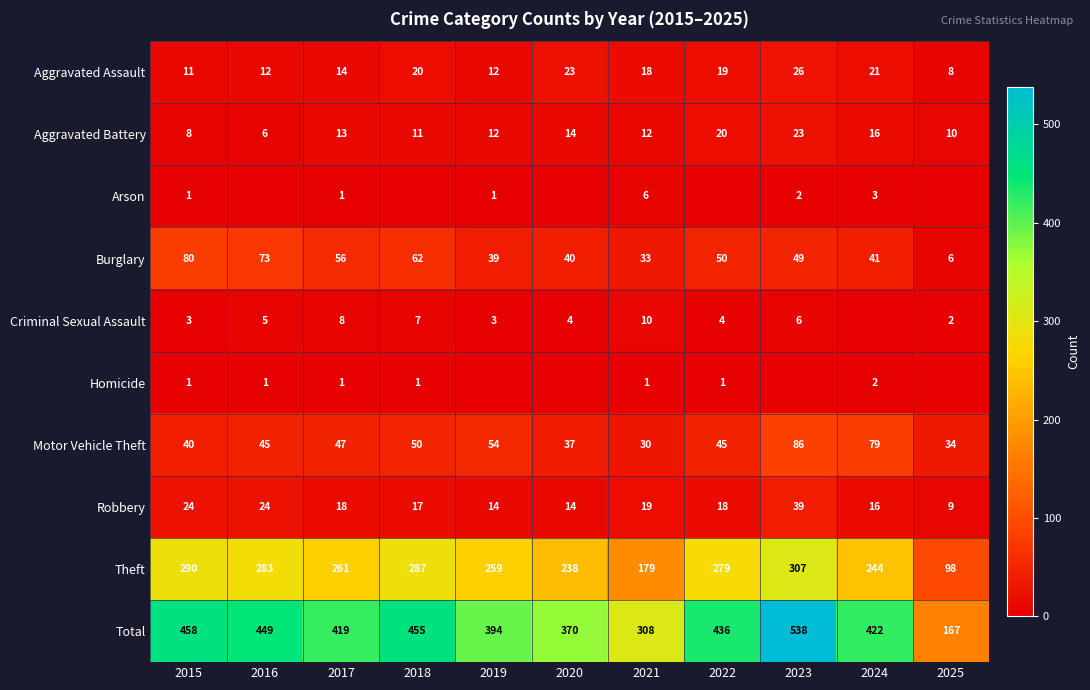

At which category is the sum across all series the highest?

2023